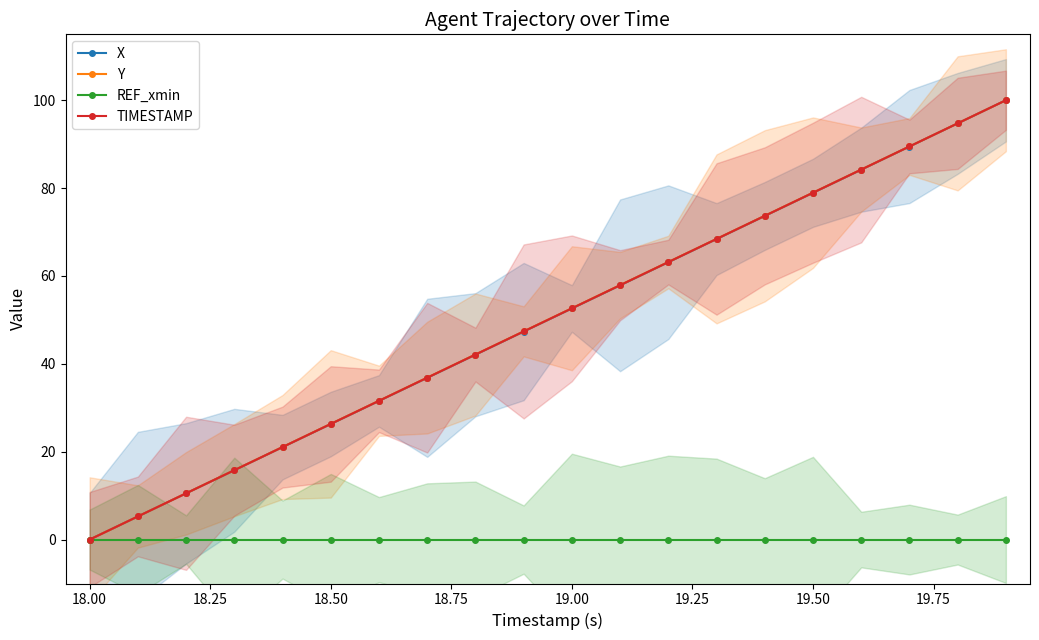

How many lines are shown in the chart?

4